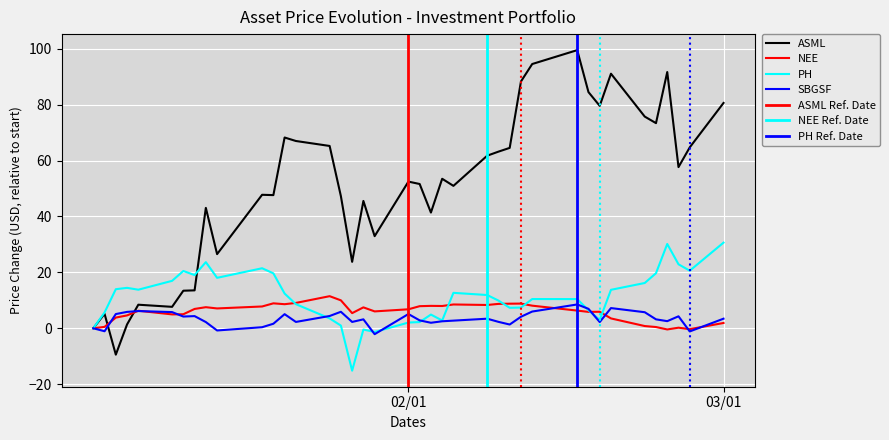

True or false: ASML has more than 0 points higher than both neighbors.

True